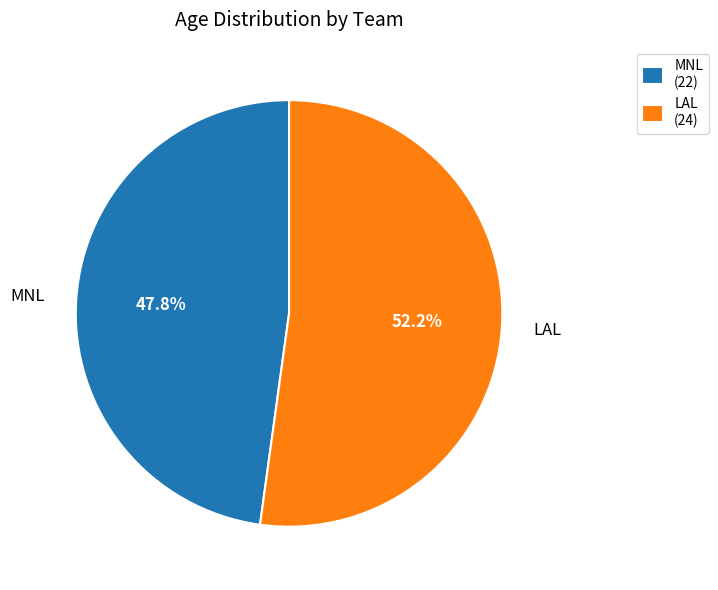

Between MNL and LAL, which is larger?

LAL